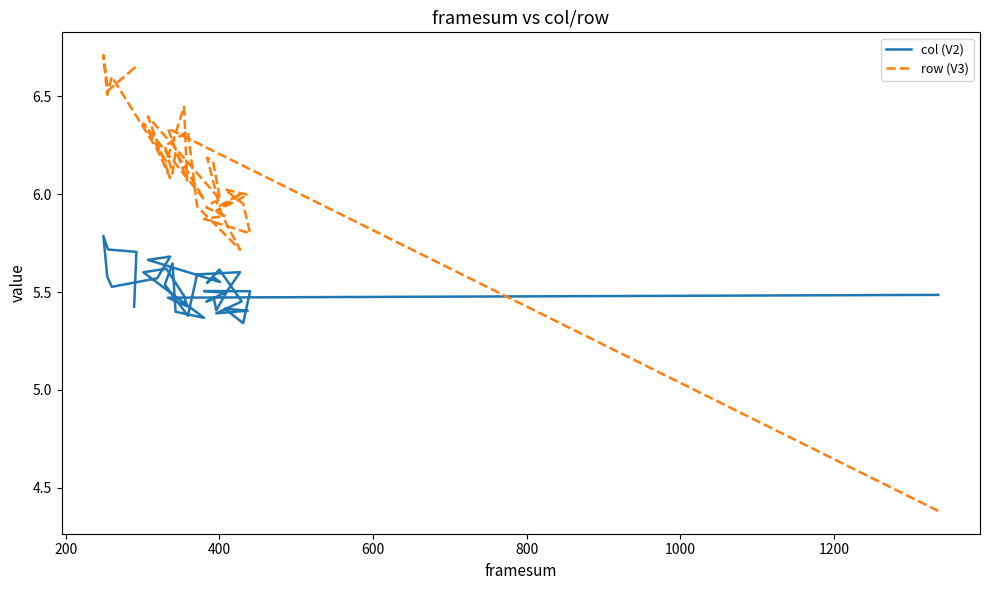

True or false: row (V3) has a value of 6.1 at 400.

True